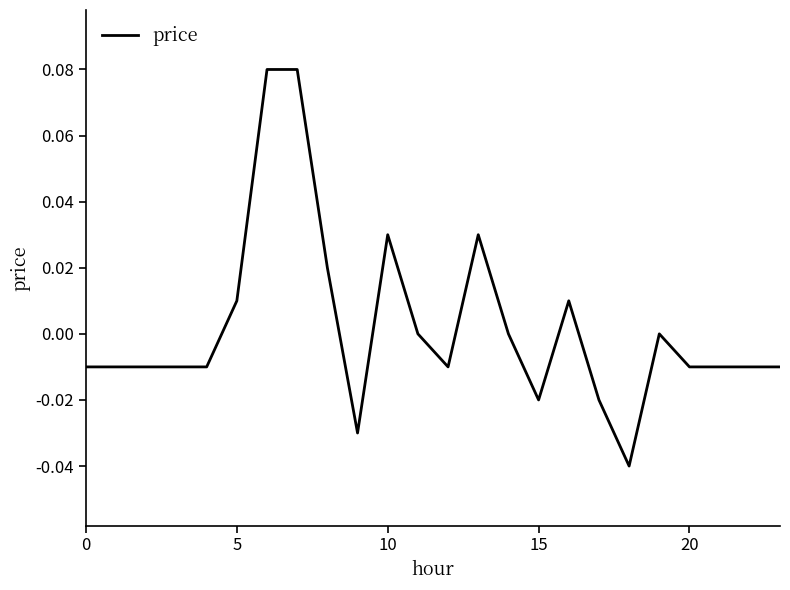

What is the label of the 2nd point from the right?

22